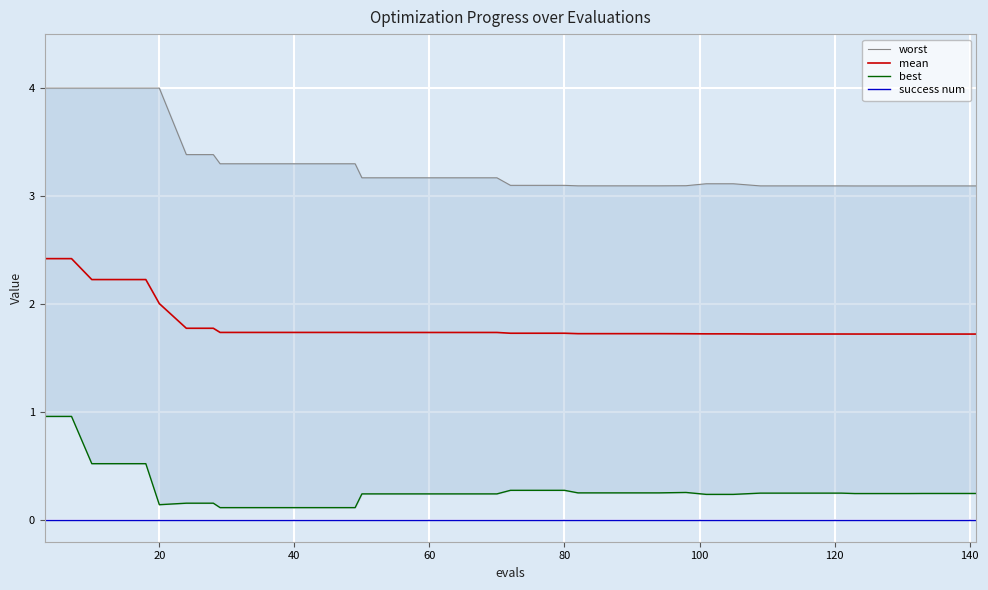

What are all the series names shown in the legend?

worst, mean, best, success num